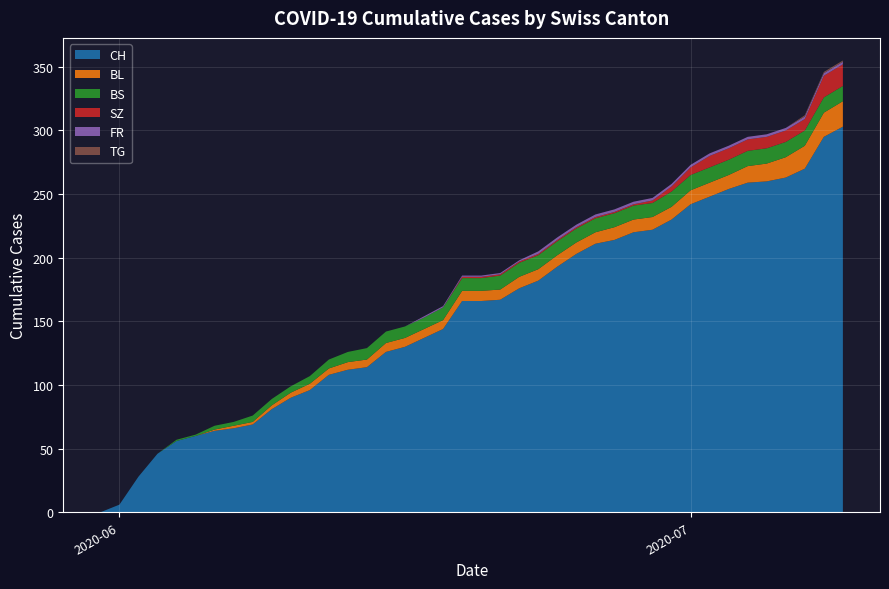

Reading left to right, list all the values displayed in this chart.

CH: 0	6	28	46	56	60	64	66	69	81	90	96	108	112	114	126	130	137	144	166	166	167	176	182	193	203	211	214	220	222	230	242	248	254	259	260	263	270	295	303
BL: 0	0	0	0	0	0	1	2	2	3	4	5	5	6	6	7	7	7	7	8	8	8	9	9	9	9	9	10	10	10	10	11	11	11	13	14	16	18	19	20
BS: 0	0	0	0	1	1	3	3	5	5	5	6	7	8	9	9	9	9	10	10	10	11	11	11	11	11	11	11	11	11	12	12	12	12	12	12	12	12	12	12
SZ: 0	0	0	0	0	0	0	0	0	0	0	0	0	0	0	0	0	0	0	1	1	1	1	1	1	1	1	1	1	2	4	6	9	9	9	9	9	9	17	17
FR: 0	0	0	0	0	0	0	0	0	0	0	0	0	0	0	0	0	1	1	1	1	1	1	2	2	2	2	2	2	2	2	2	2	2	2	2	2	2	2	2
TG: 0	0	0	0	0	0	0	0	0	0	0	0	0	0	0	0	0	0	0	0	0	0	0	0	0	0	0	0	0	0	0	0	0	0	0	0	0	1	1	1